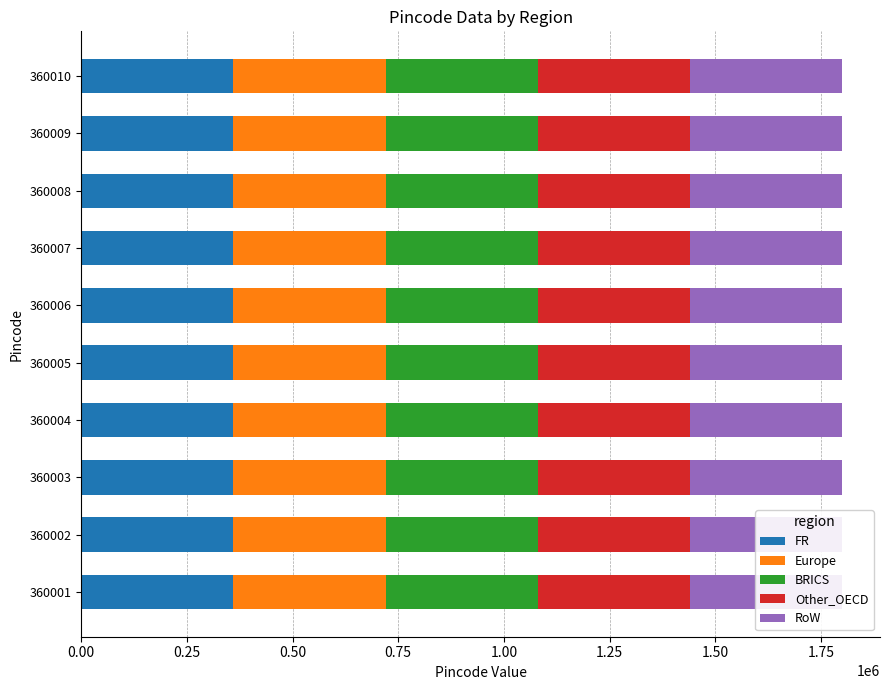

Is the value of BRICS at 360007 greater than the value of Europe at 360004?

No